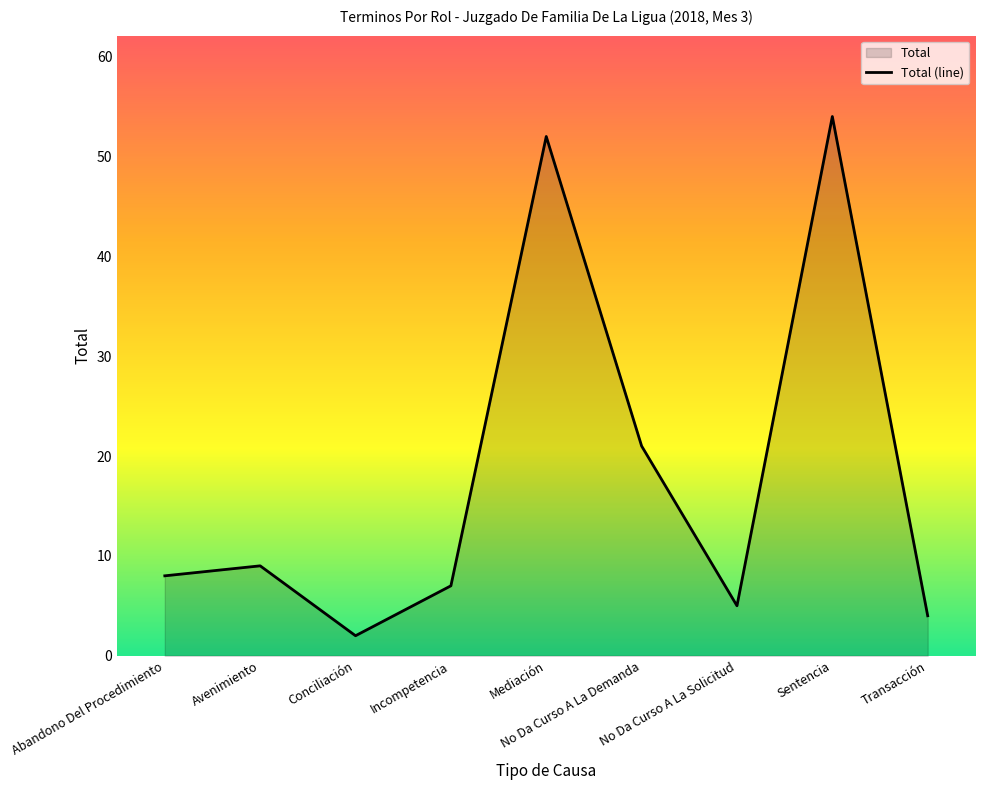

How many categories are shown in the chart?

9